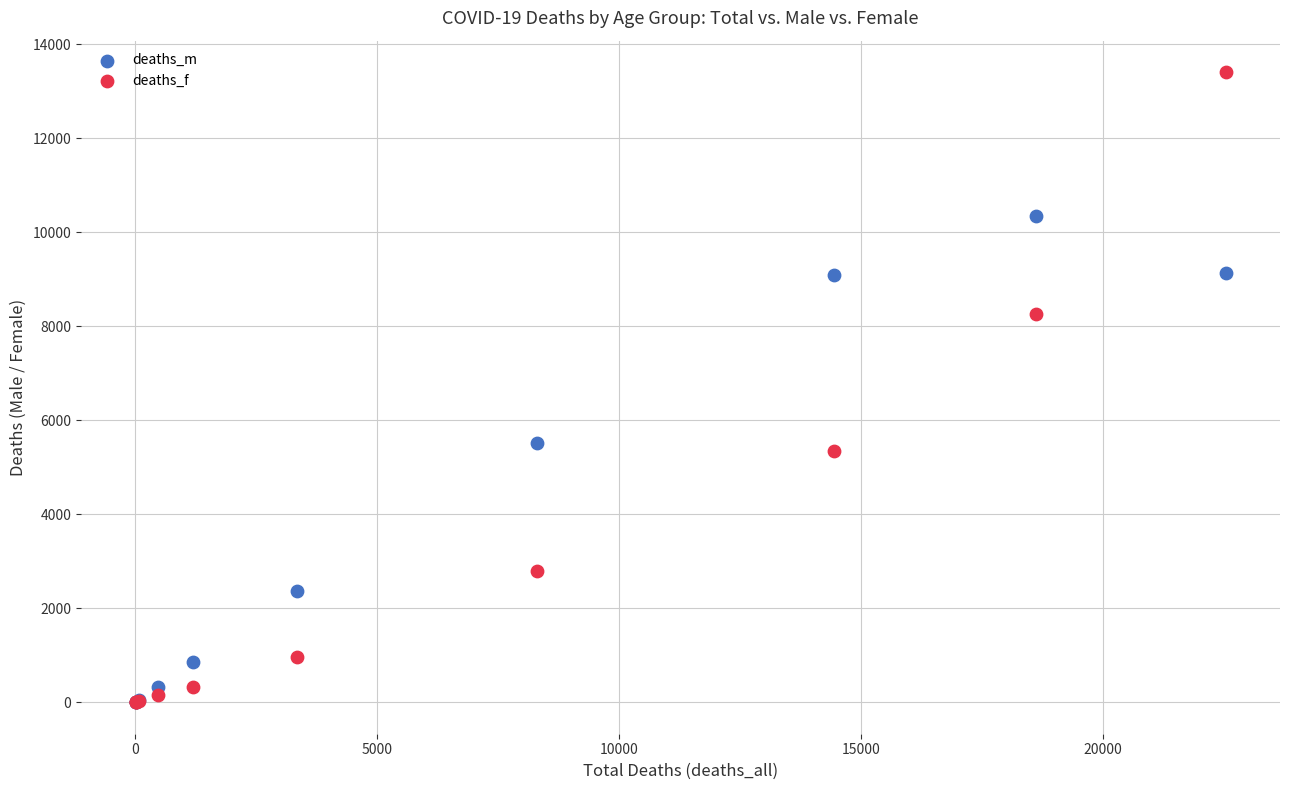

In the deaths_m series, what Y value is closest to 5179?

5522